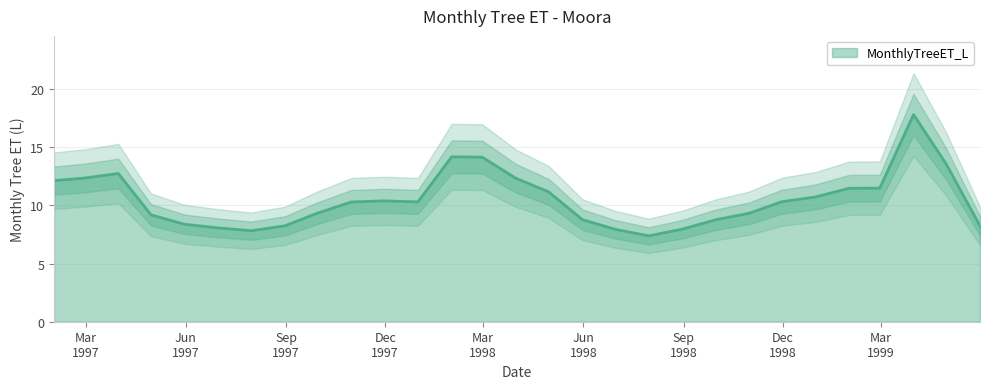

Reading left to right, extract all data points from this chart.

12.1	12.3	12.7	9.2	8.4	8.1	7.8	8.2	9.3	10.3	10.4	10.3	14.2	14.1	12.3	11.2	8.8	7.9	7.4	8.0	8.8	9.3	10.3	10.7	11.5	11.5	17.8	13.5	8.2